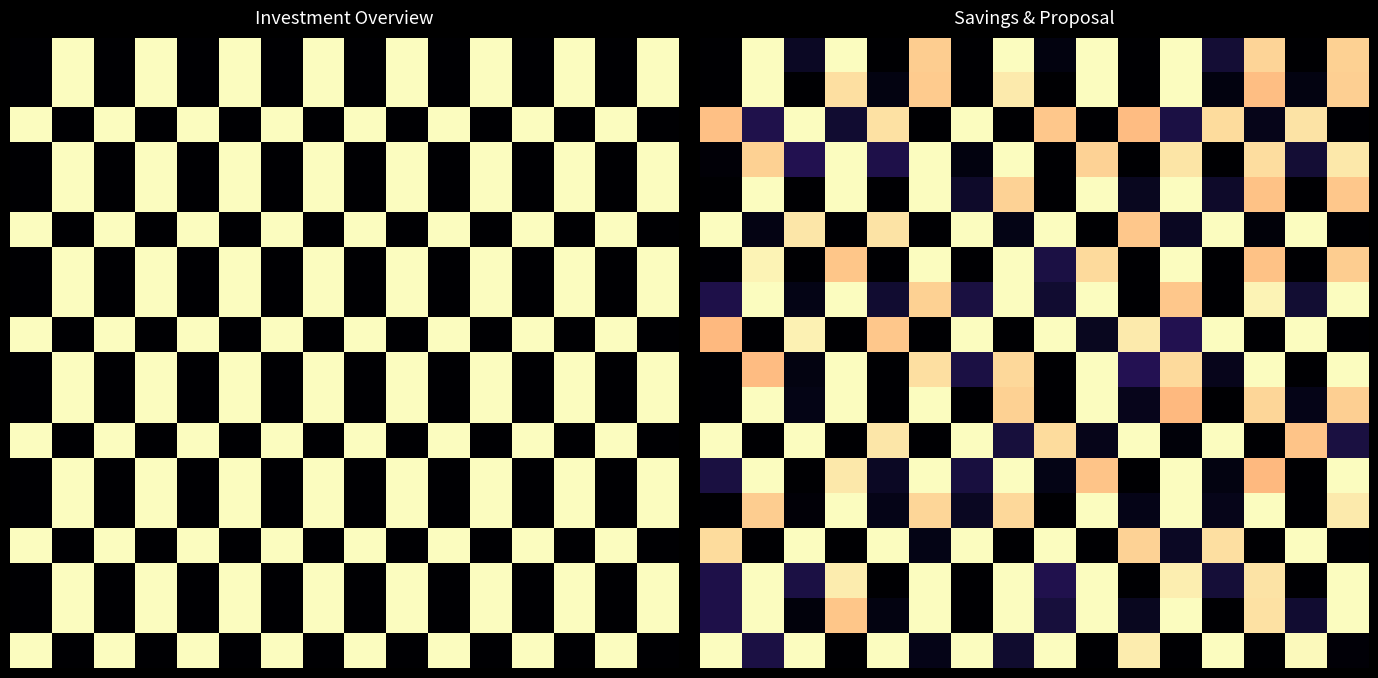

At which category is the sum across all series the highest?

11